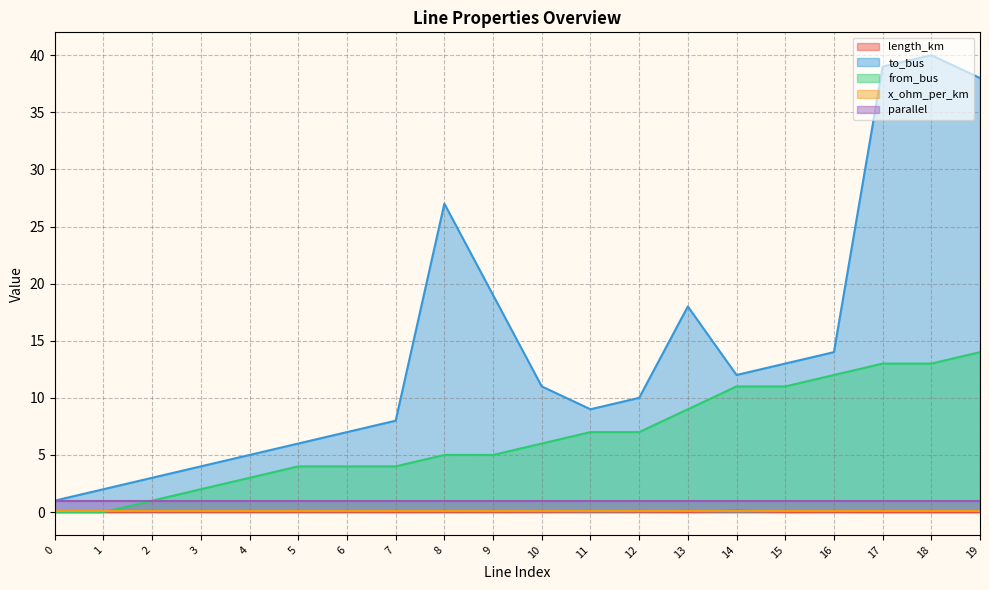

List the labels in order of from_bus value, largest first.

19, 17, 18, 16, 14, 15, 13, 11, 12, 10, 8, 9, 5, 6, 7, 4, 3, 2, 0, 1